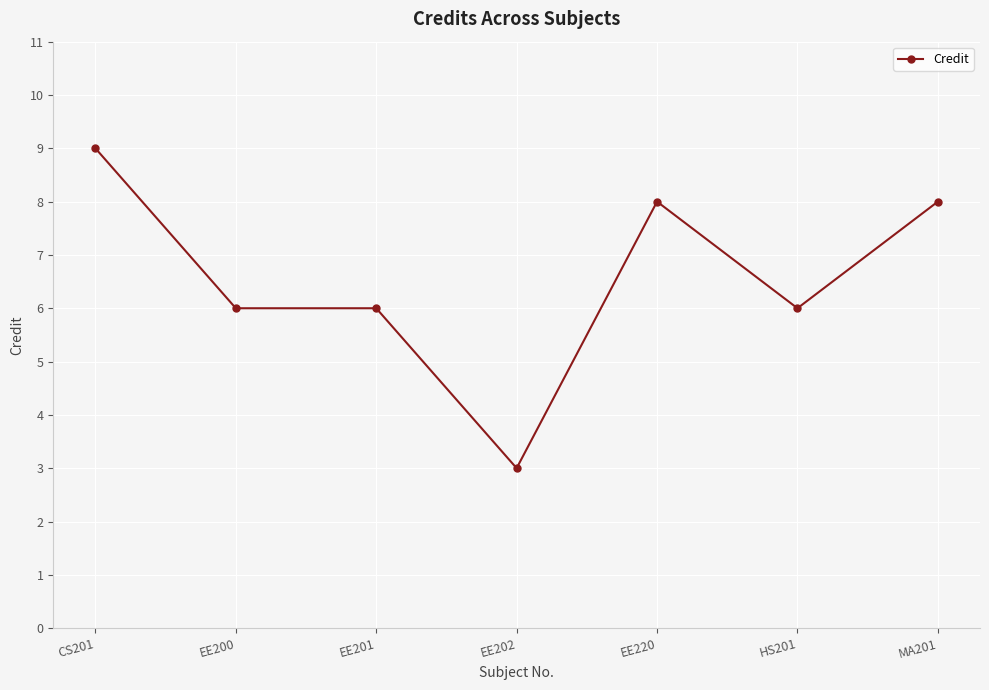

The value at EE202 is 2. True or false?

False